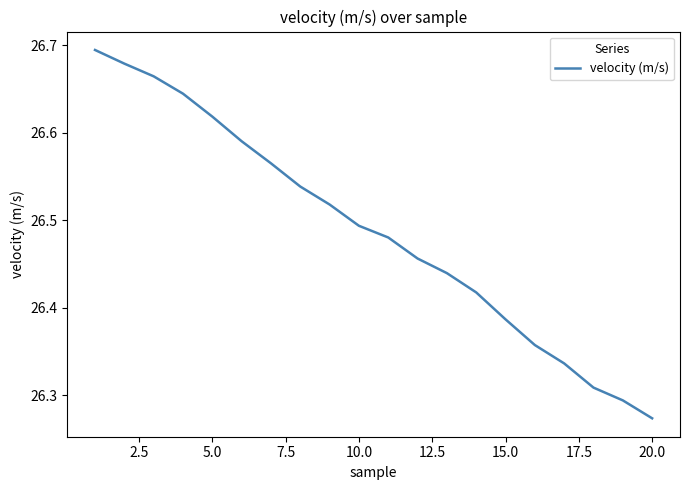

How many lines are shown in the chart?

1